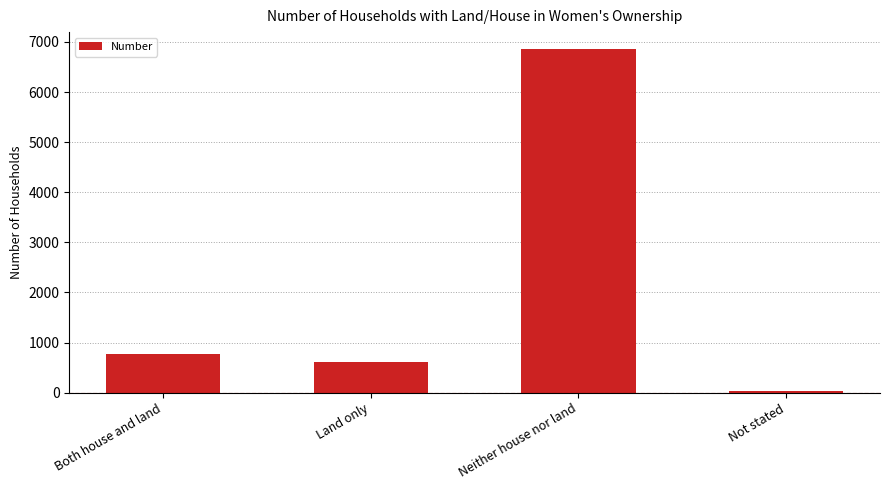

The value at Both house and land is 781. True or false?

True